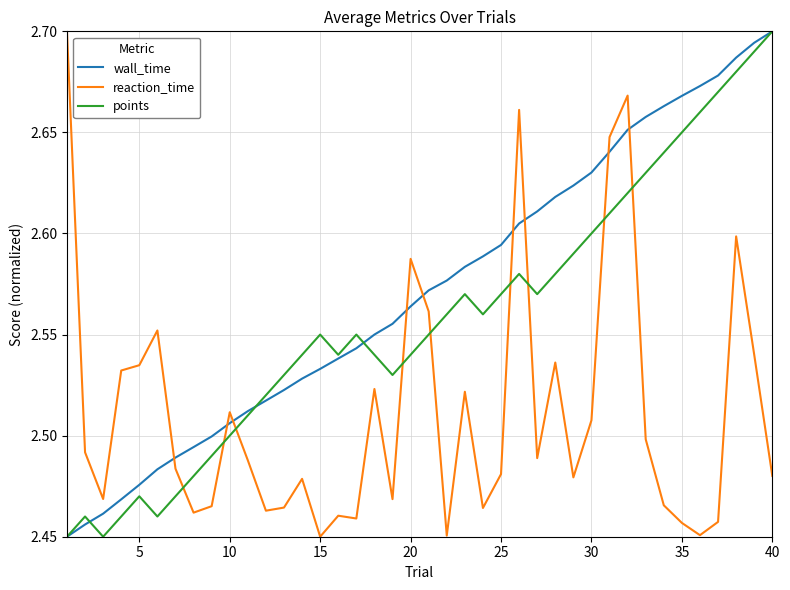

Which series has the largest total across all categories?

wall_time